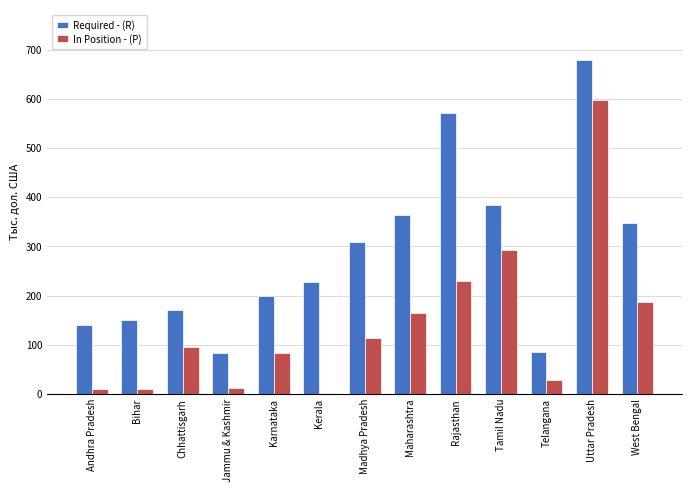

The In Position - (P) series shows 66 at Chhattisgarh. True or false?

False